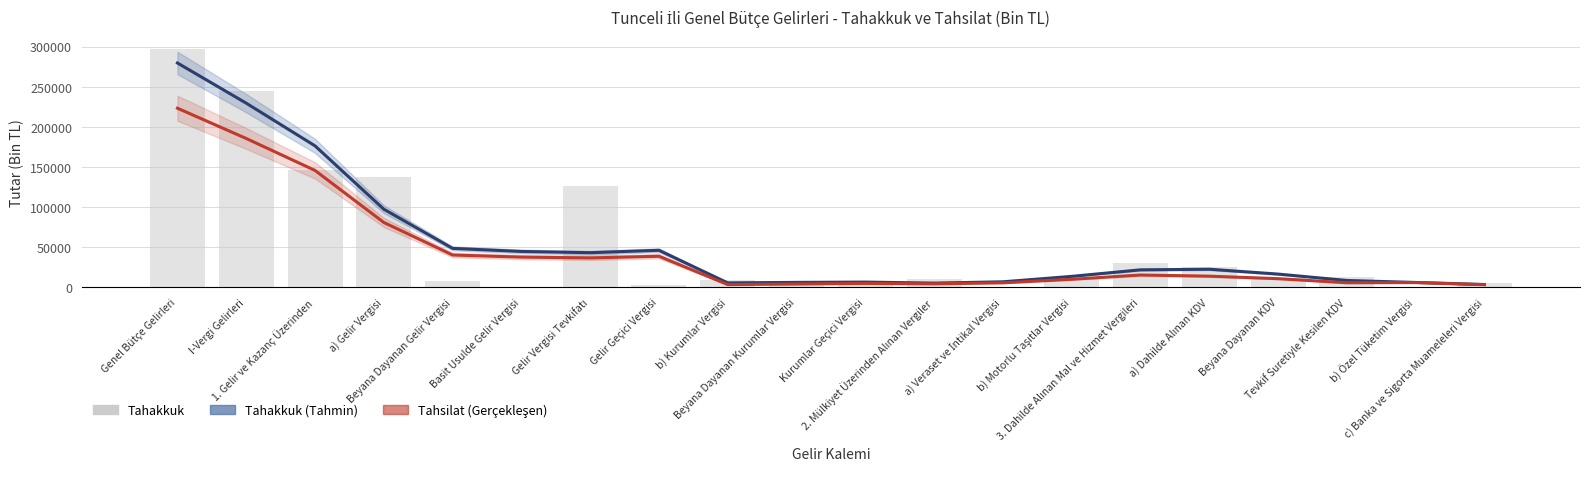

At which label does Tahakkuk (Tahmin) reach its minimum?

c) Banka ve Sigorta Muameleleri Vergisi